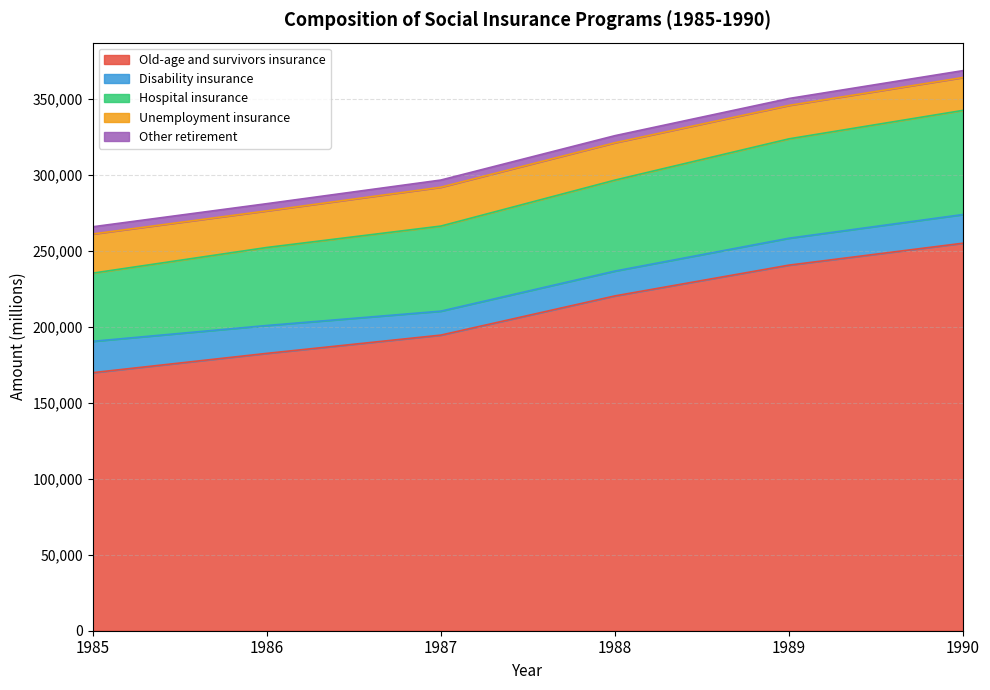

Rank the categories by Old-age and survivors insurance value from lowest to highest.

1985, 1986, 1987, 1988, 1989, 1990